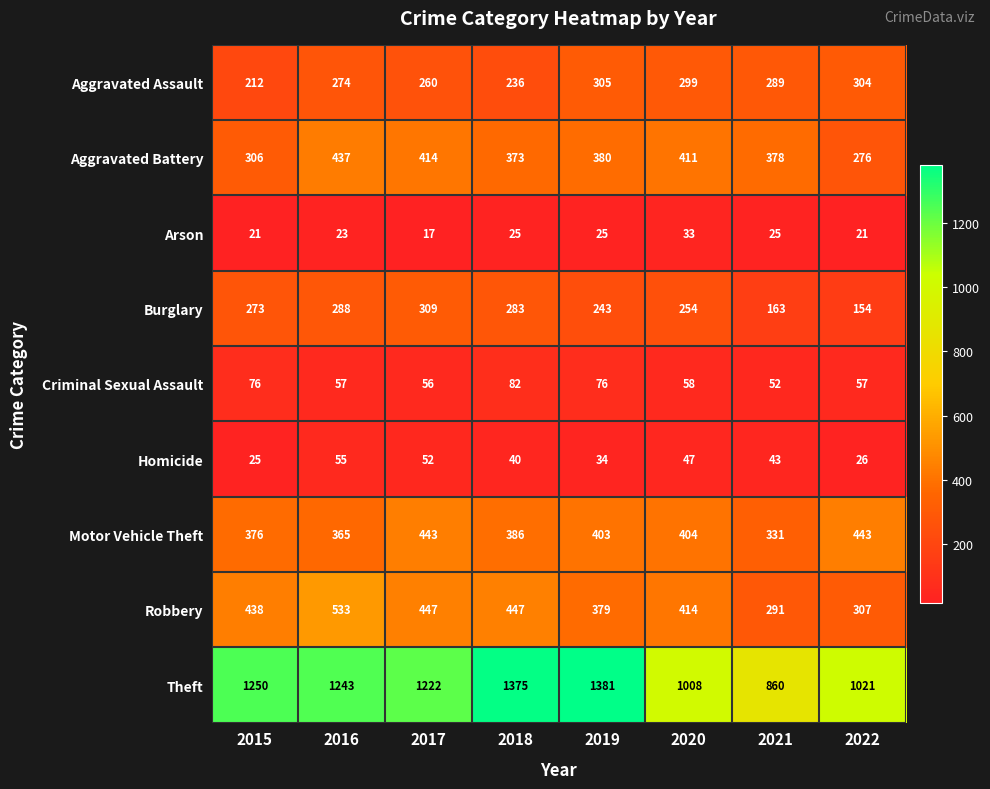

The value of Aggravated Battery at 2018 is 586. True or false?

False